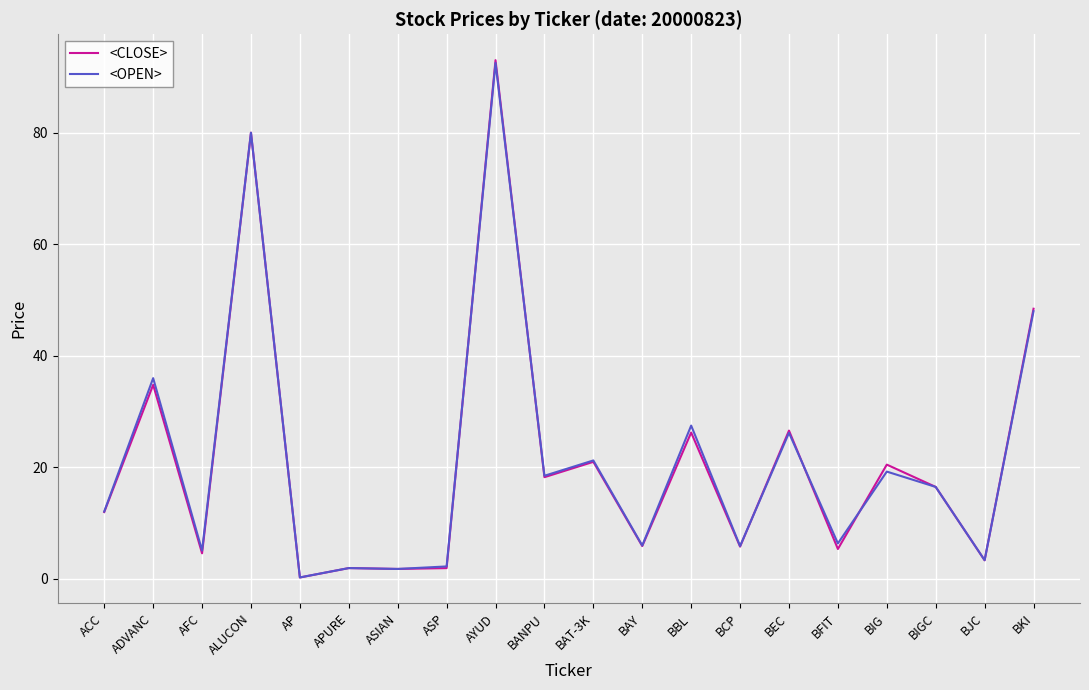

What is the total value across all series at BAY?

11.9